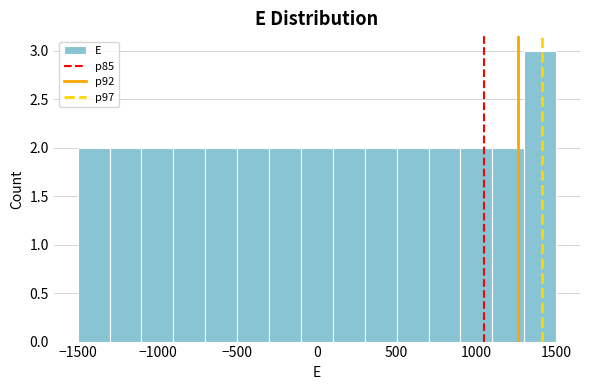

Which range on the x-axis has the tallest bar?

1300 to 1500